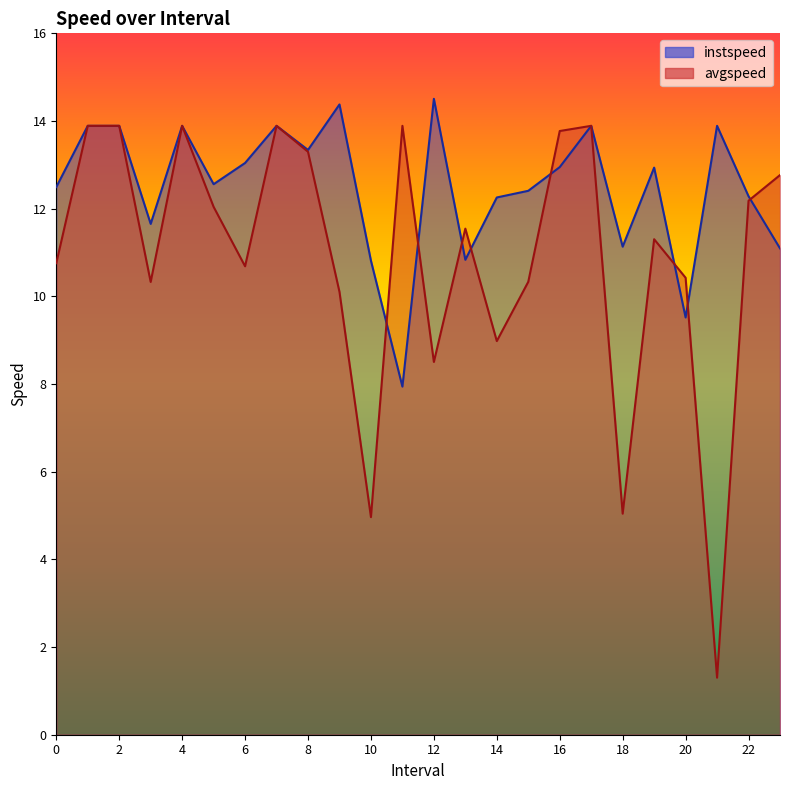

What position from the left is 15.0?

16